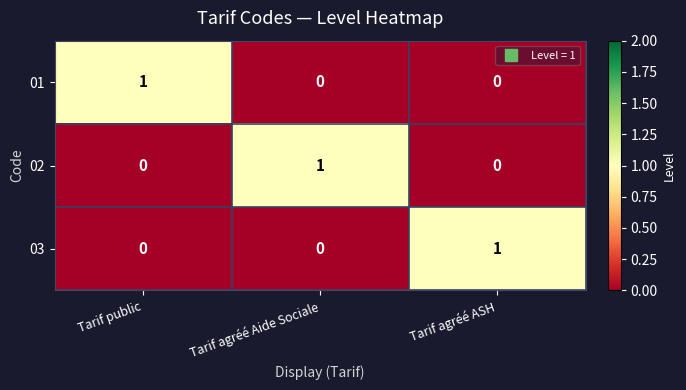

True or false: 03 has a value of -1 at Tarif agréé Aide Sociale.

False